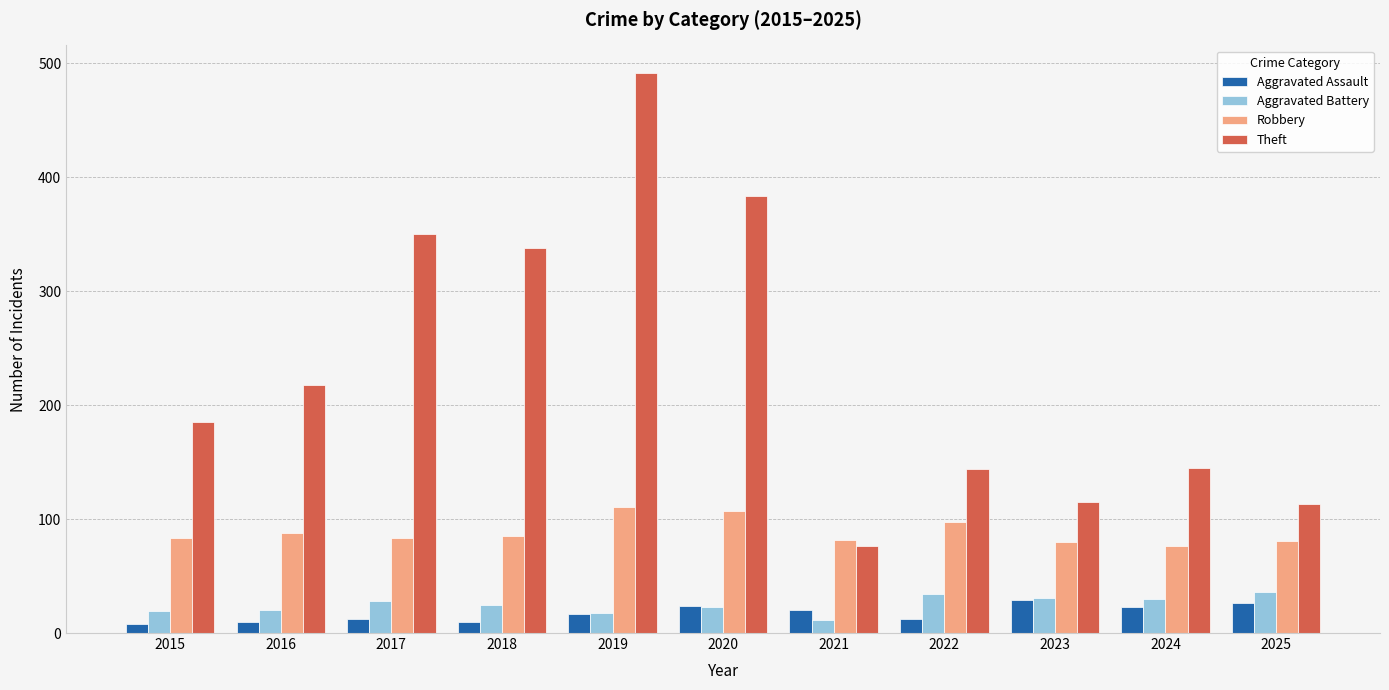

Are the bars grouped side by side (vs. stacked)?

Yes